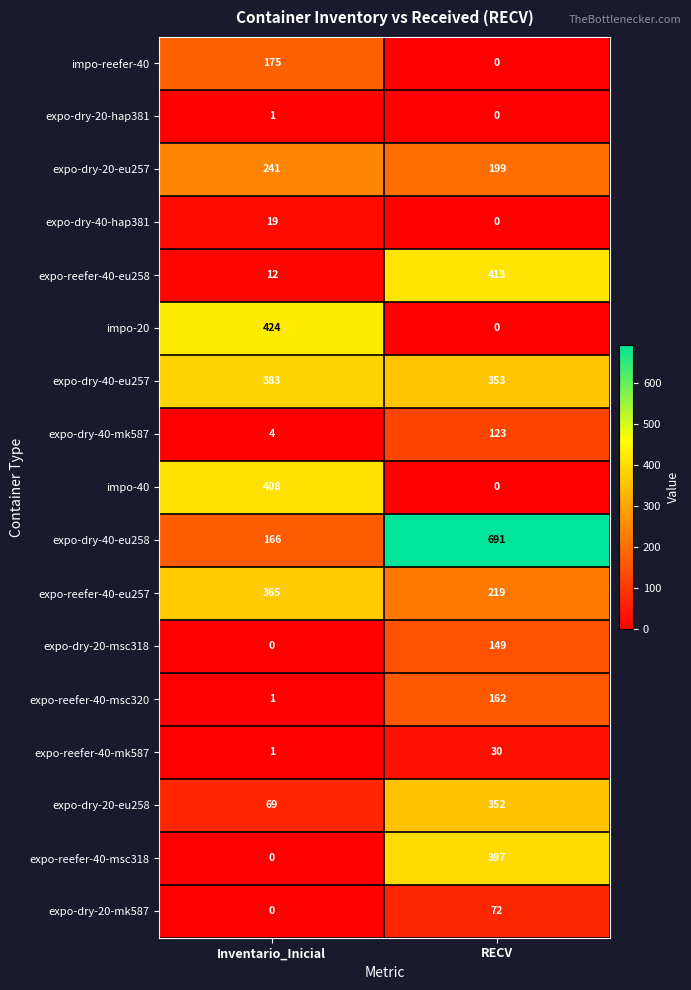

Which series has the widest spread of values?

expo-dry-40-eu258